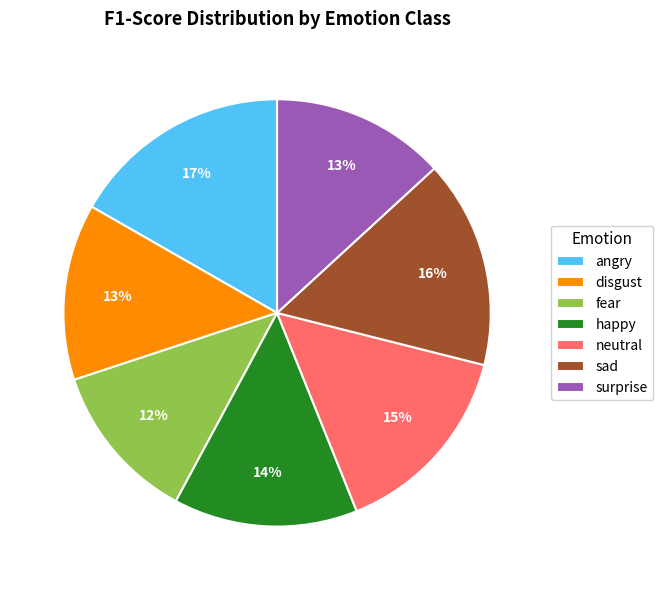

Is it true that happy is 14% of the pie?

True